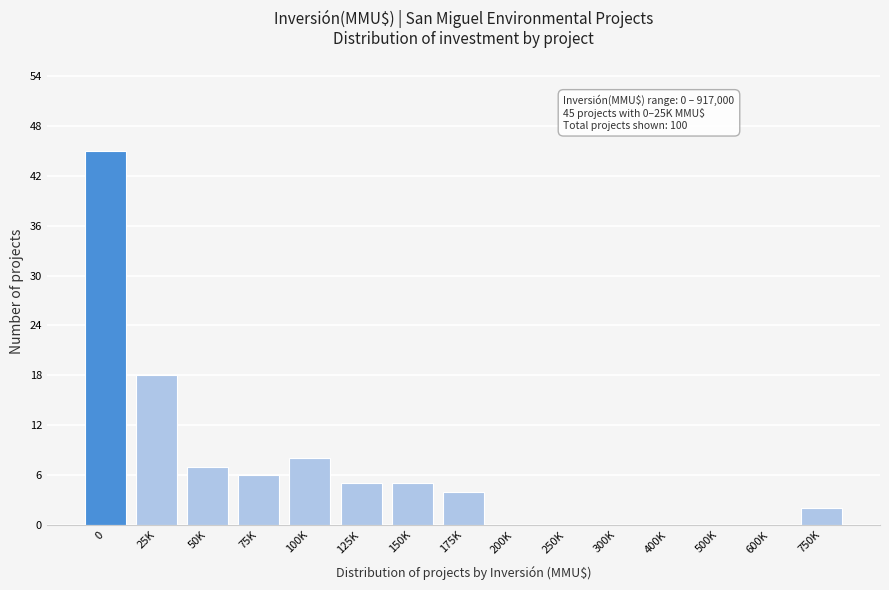

Reading left to right, what are all the values shown in this chart?

0=45	25K=18	50K=7	75K=6	100K=8	125K=5	150K=5	175K=4	200K=0	250K=0	300K=0	400K=0	500K=0	600K=0	750K=2